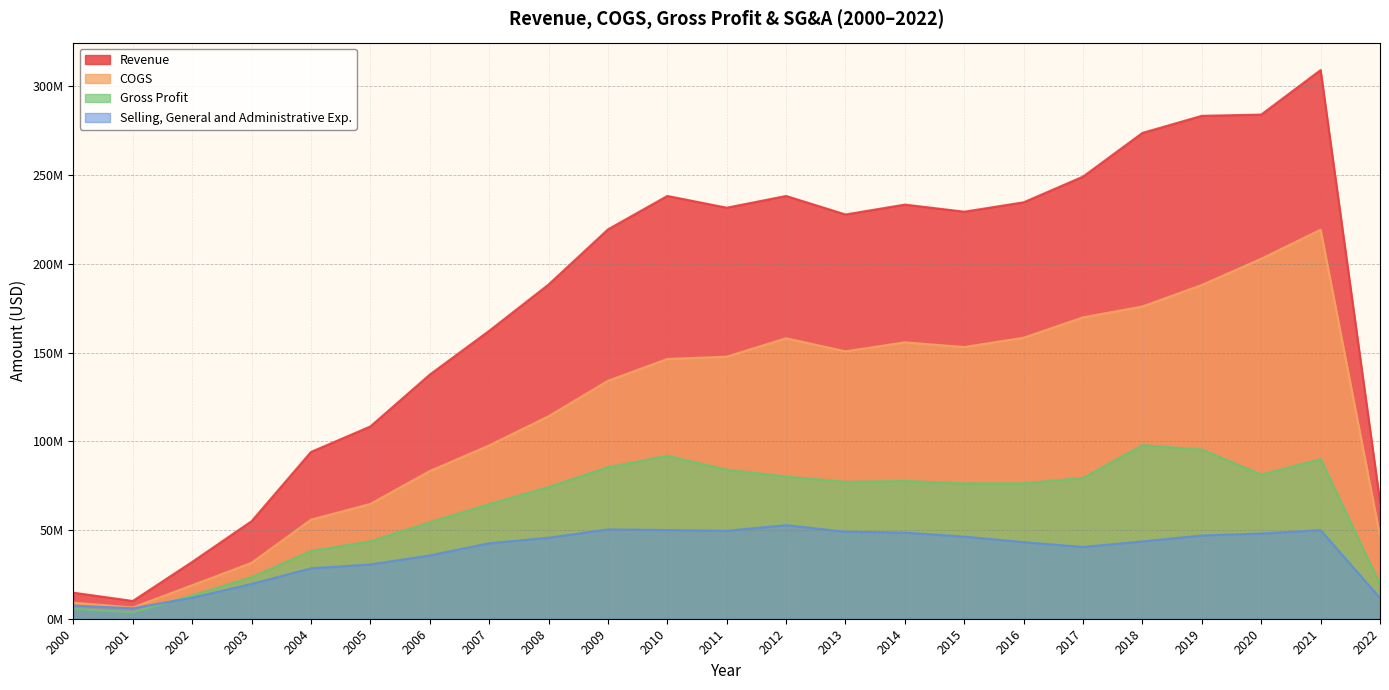

True or false: COGS and Gross Profit intersect in this chart.

False